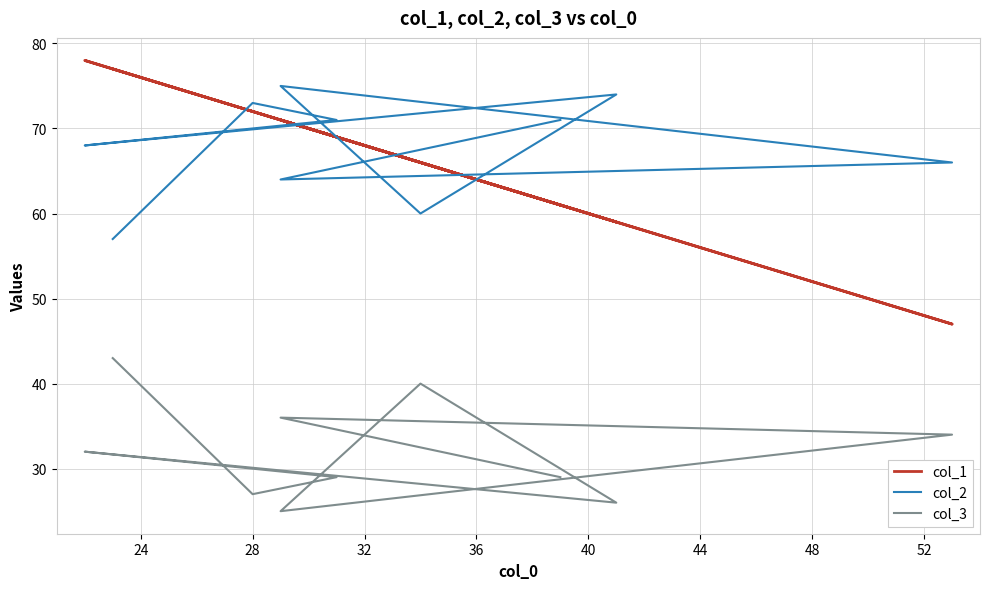

True or false: col_1 and col_3 cross at least once.

False